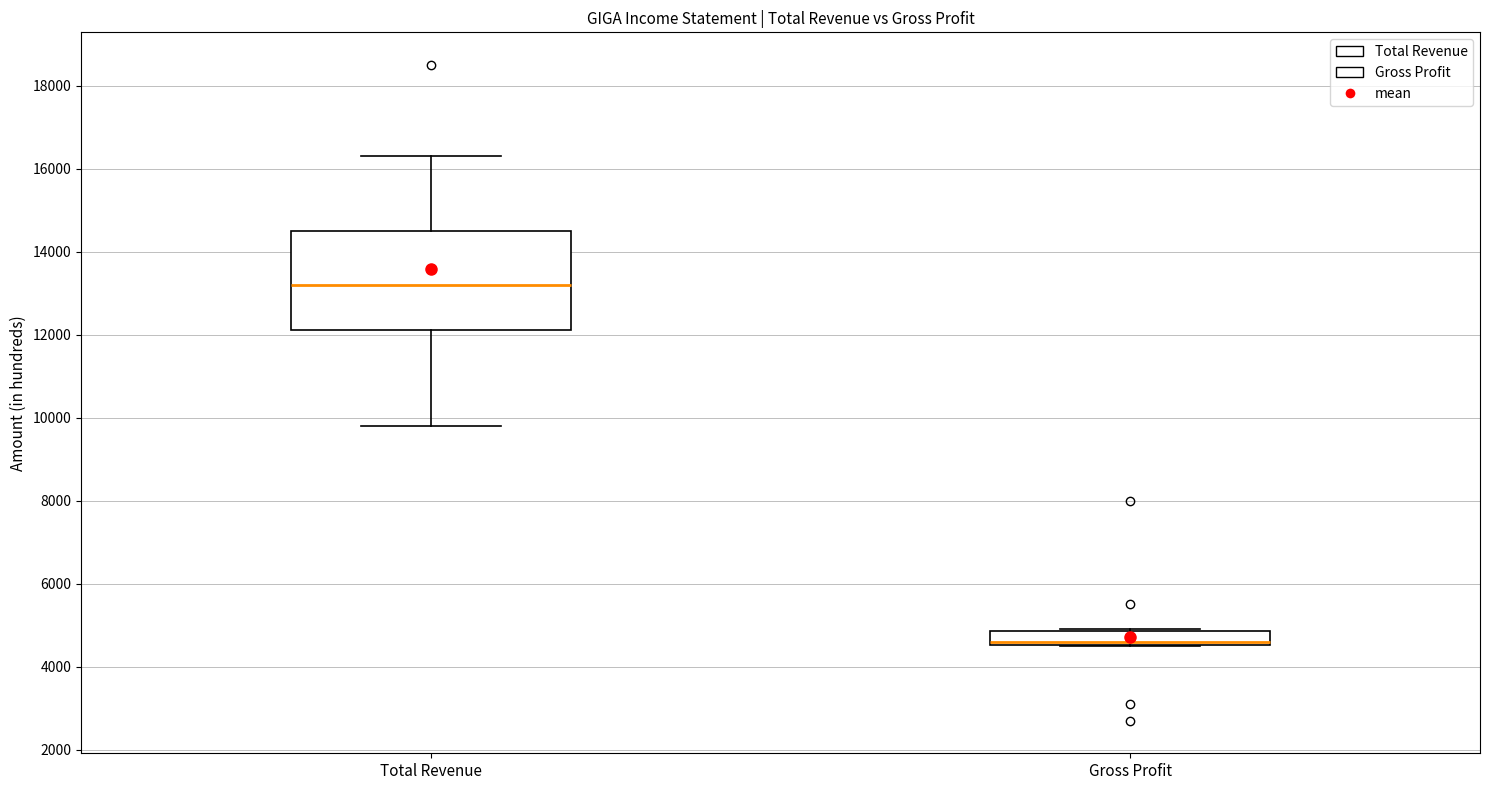

Reading left to right, transcribe this box plot: for each box, give where its median line is, the range the box spans, and where its two whiskers end, as read against the y-axis. The values are not printed on the chart, so give them approximately, as read against the axis.

Total Revenue: median 13200, box 12200 to 14600, whiskers 9800 to 16400
Gross Profit: median 4600 (just above the box's lower edge), box 4600 to 4800, whiskers 4600 to 5000